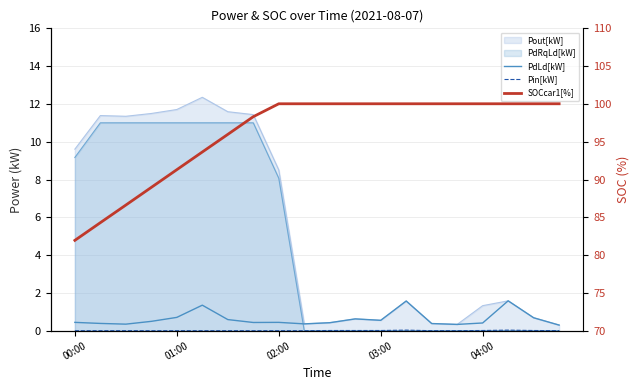

What is the maximum value shown in the chart?

100.0